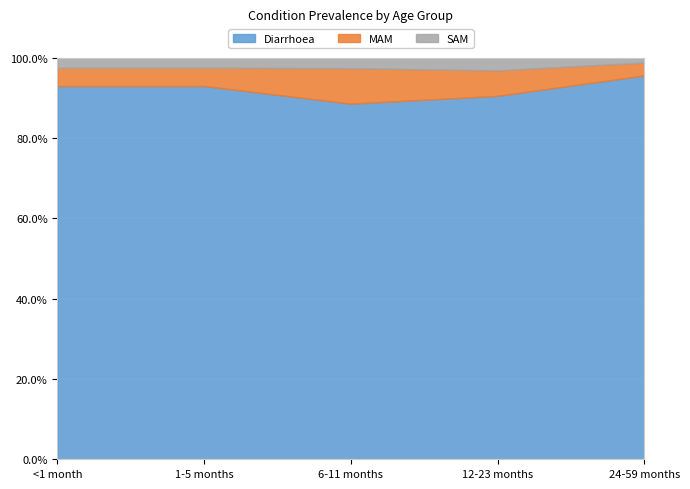

What position from the left is 12-23 months?

4